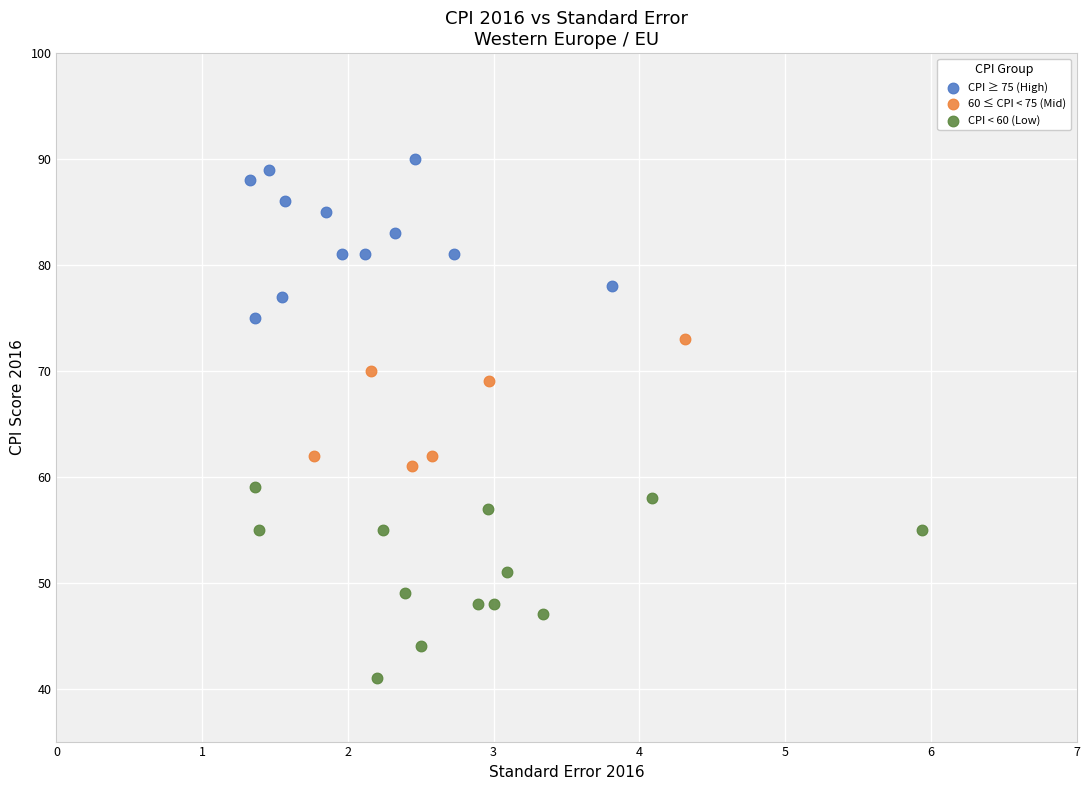

Which series has the widest spread of Y values?

CPI < 60 (Low)